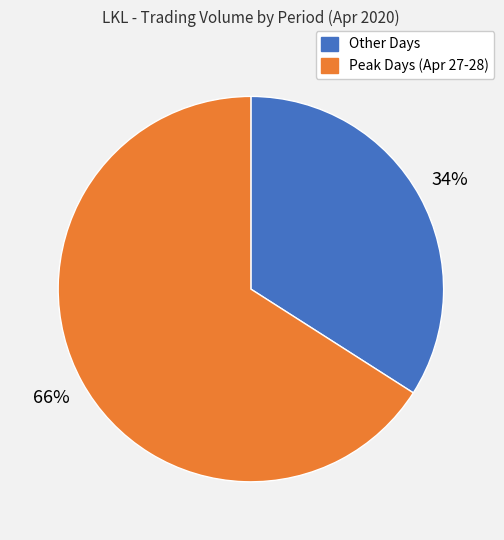

What is the ratio of the value at Peak Days (Apr 27-28) to the value at Other Days?

1.9